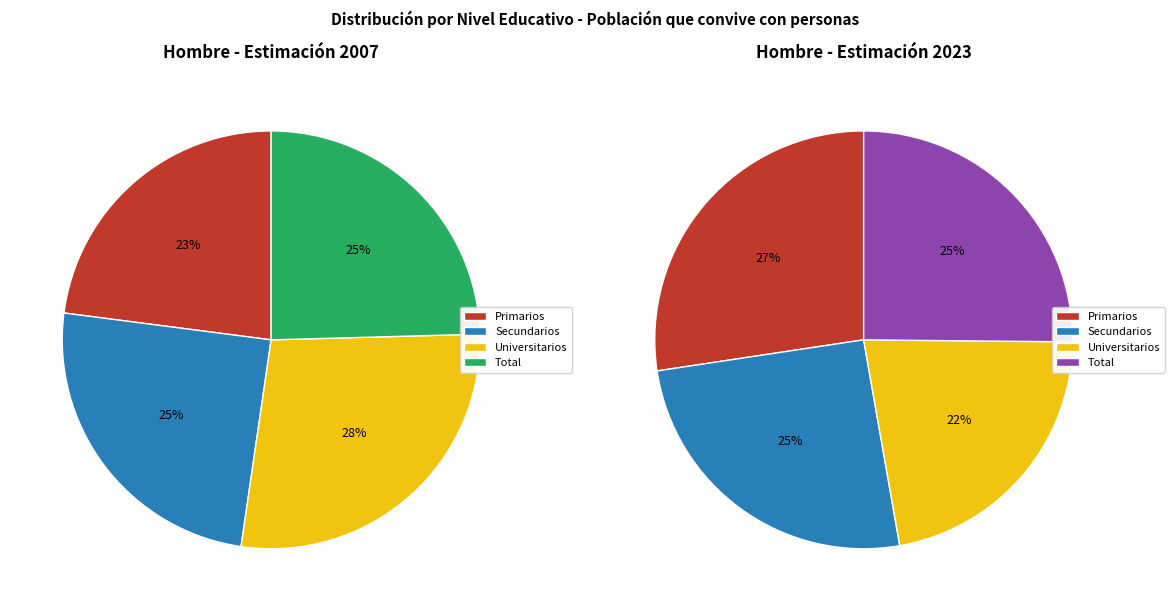

Which category has the biggest portion of the pie?

Universitarios